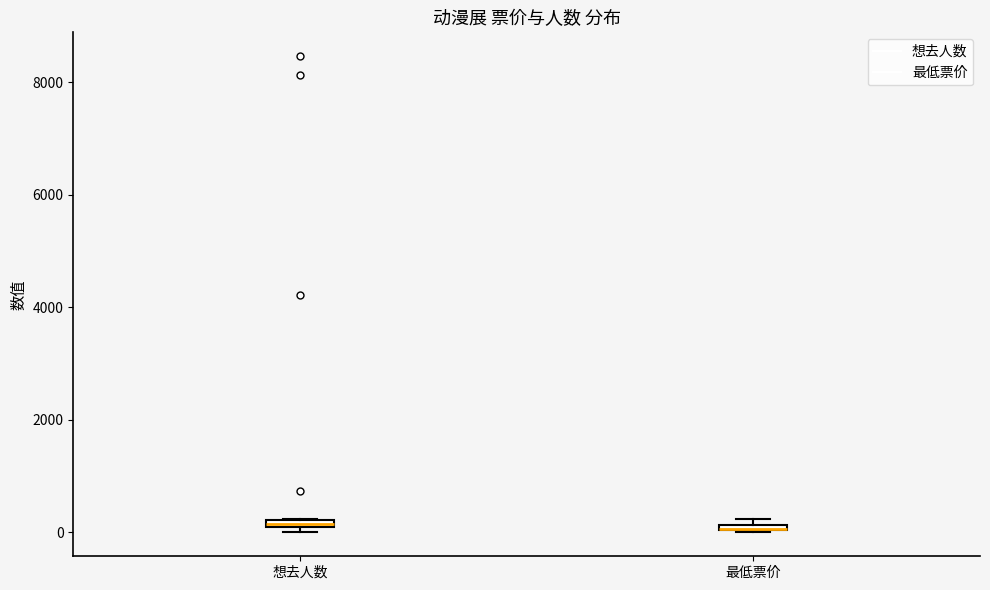

Where is the upper edge of the box for 想去人数 on the y-axis? The values are not printed on the chart, so give them approximately, as read against the axis.

200